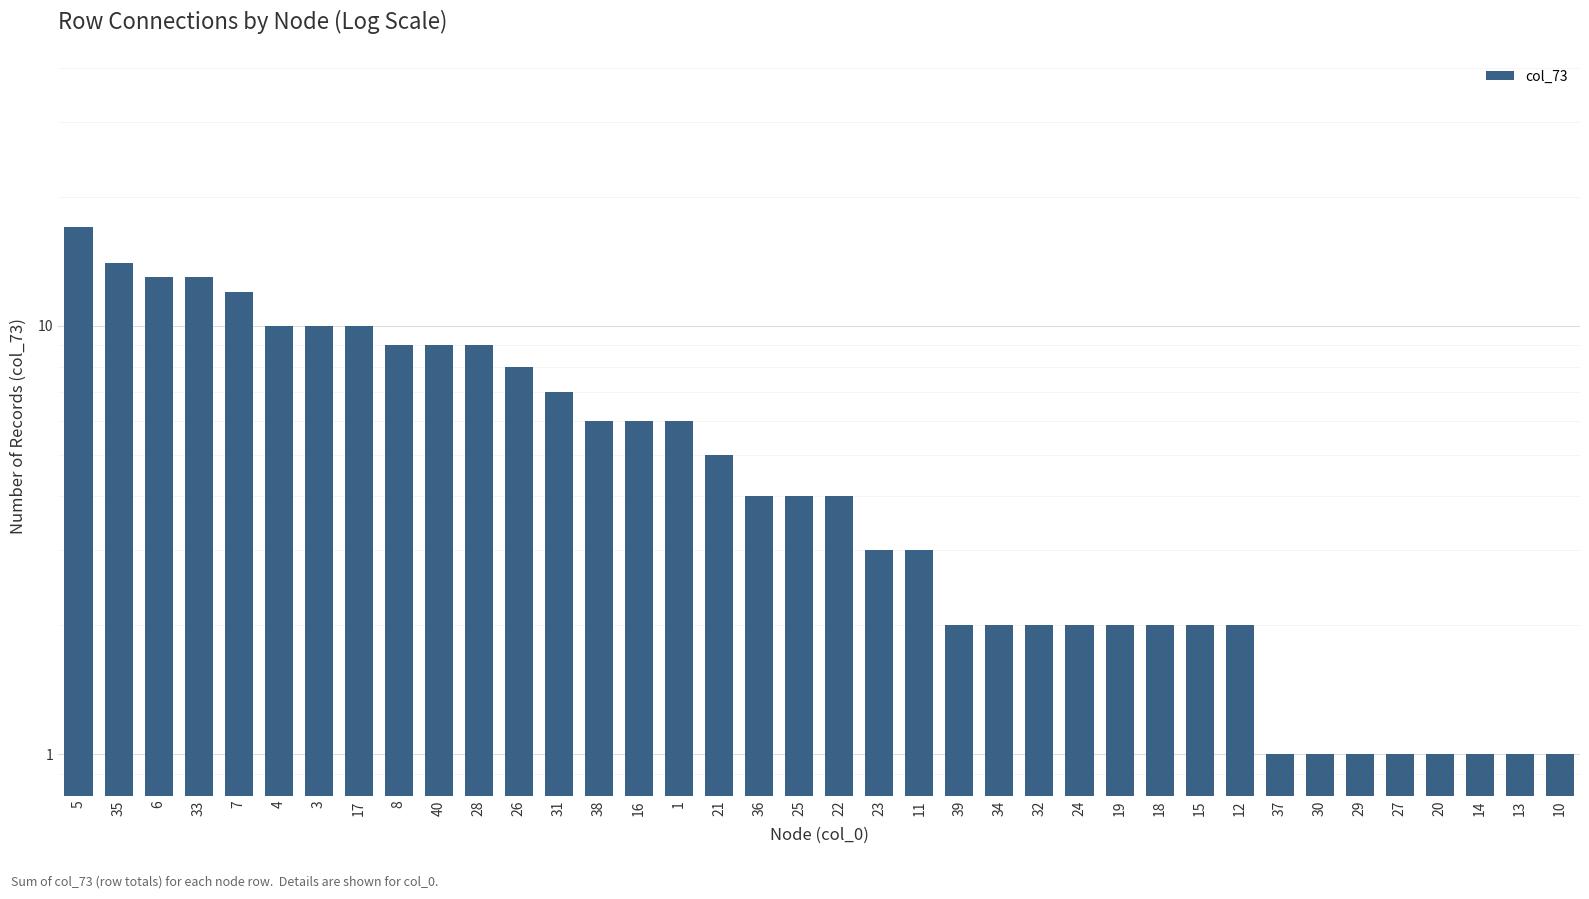

What is the label of the 4th bar from the left?

33